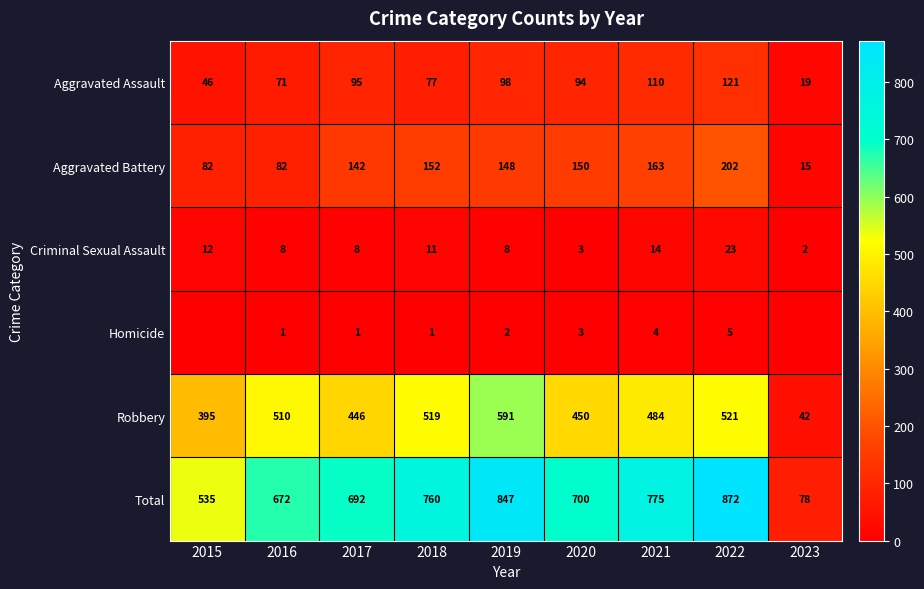

The value of Total at 2019 is 192. True or false?

False